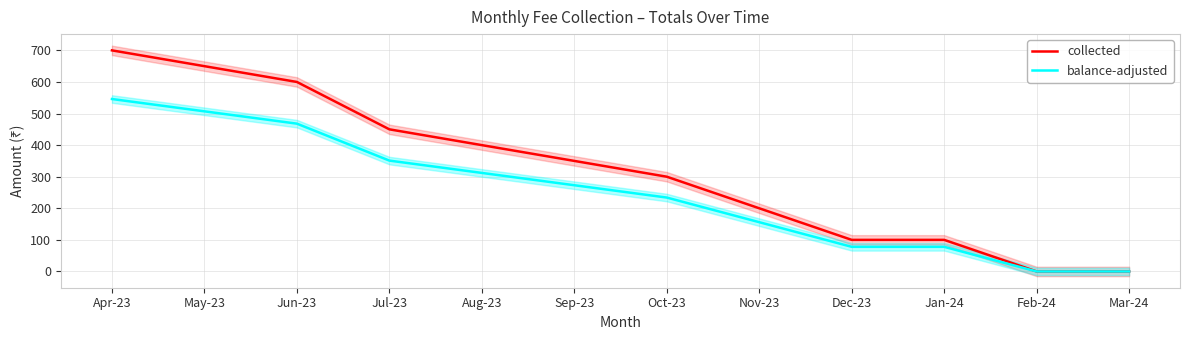

At which label does collected first exceed 350?

Apr-23